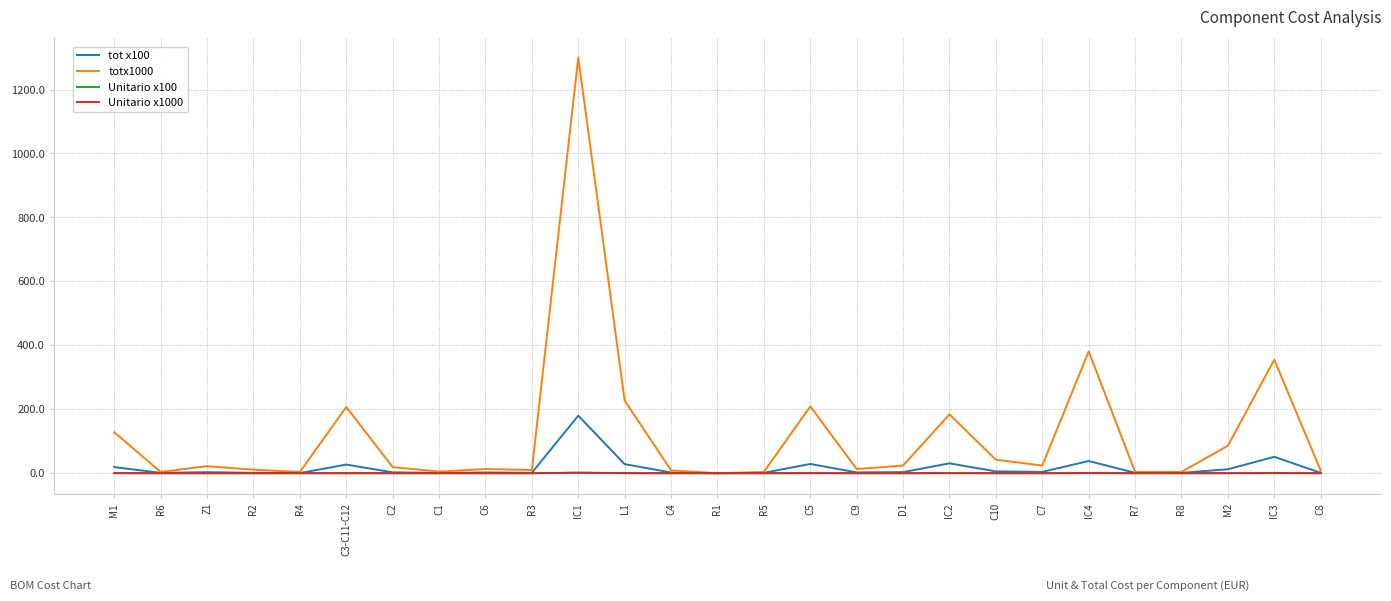

The value of tot x100 at IC3 is 51.2. True or false?

True